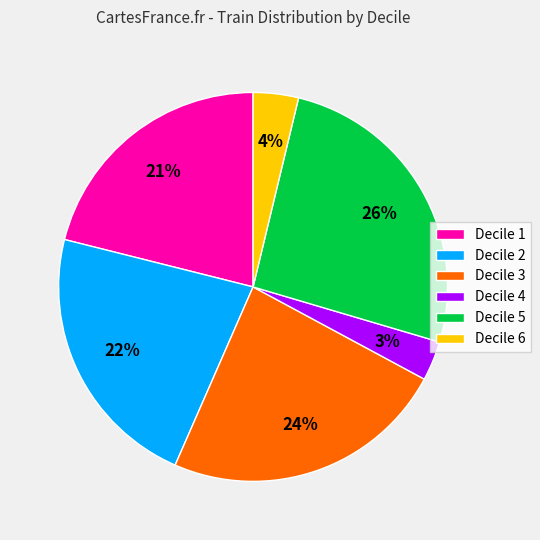

Does Decile 1 represent more than half of the total?

No